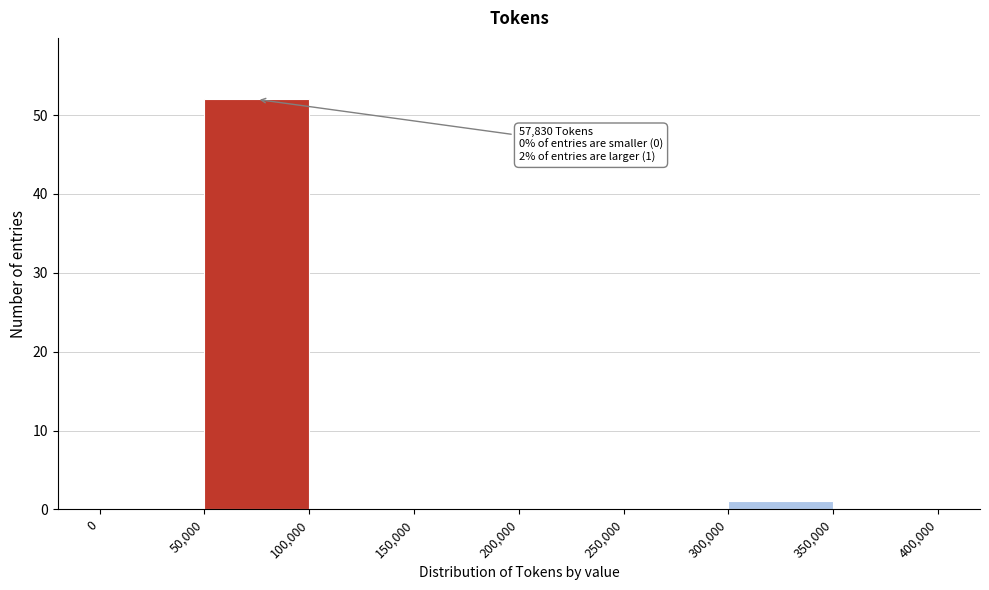

Over which range of the x-axis is the bar tallest?

50,000 to 100,000